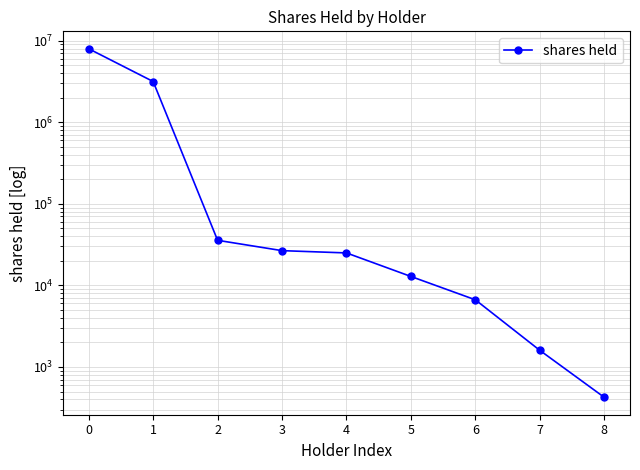

What is the value of the 6th point from the left?

12867